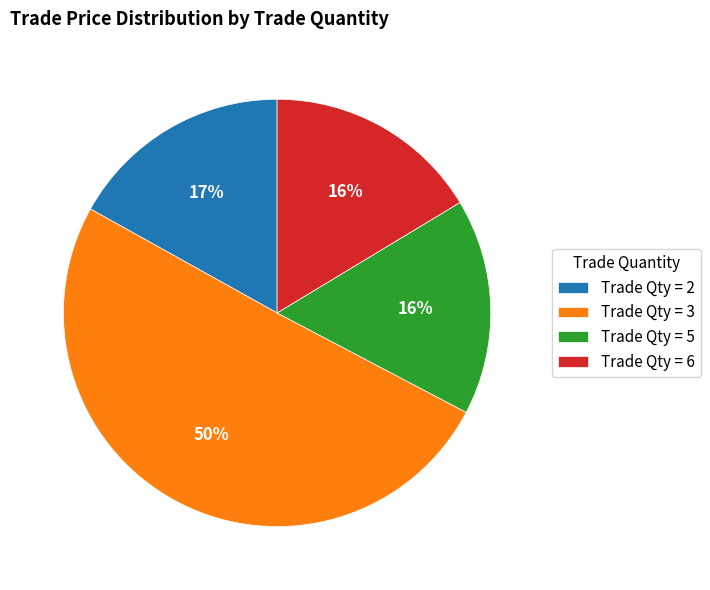

The Trade Qty = 5 slice represents 7% of the pie. True or false?

False